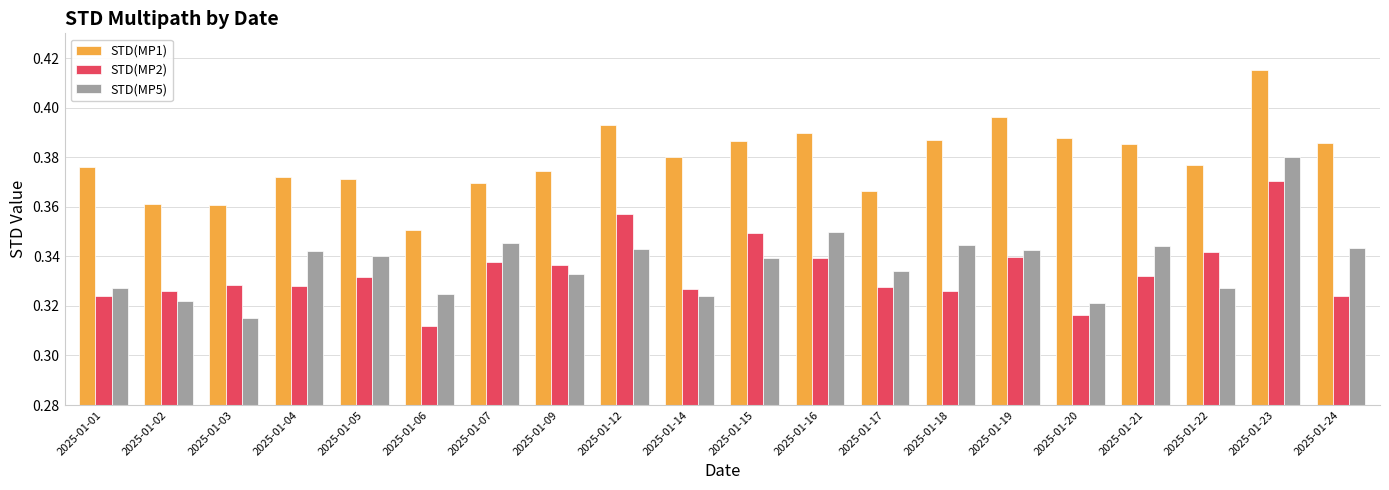

Which series changed the most between 2025-01-06 and 2025-01-18?

STD(MP1)